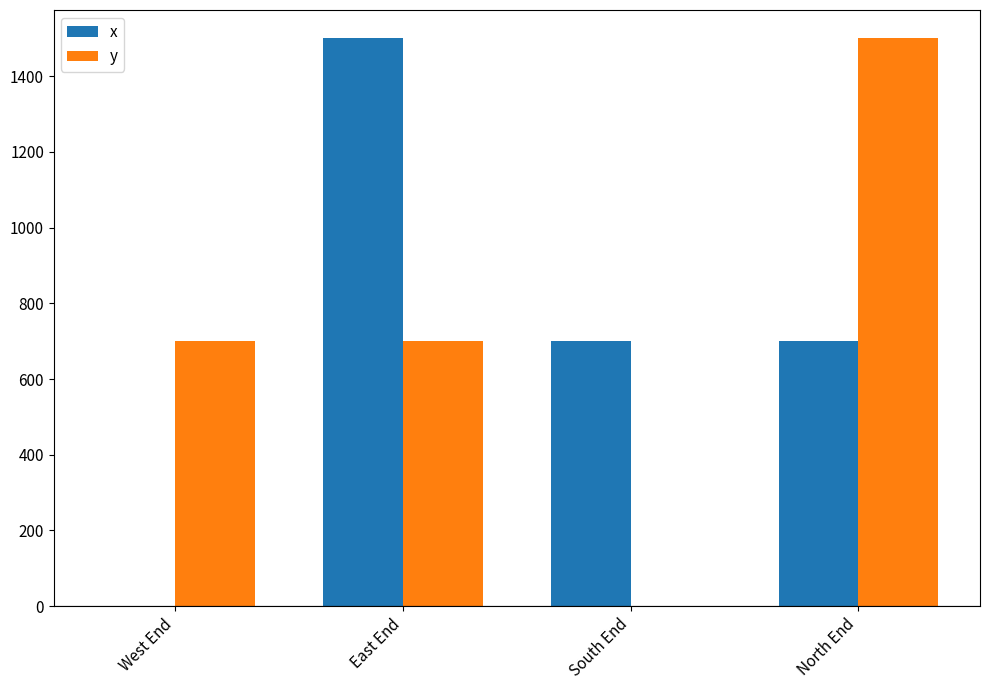

Is it true that x equals 2067 at East End?

False